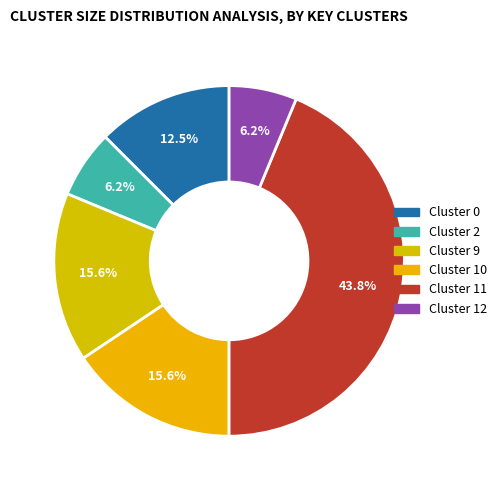

Count the number of slices in the pie.

6